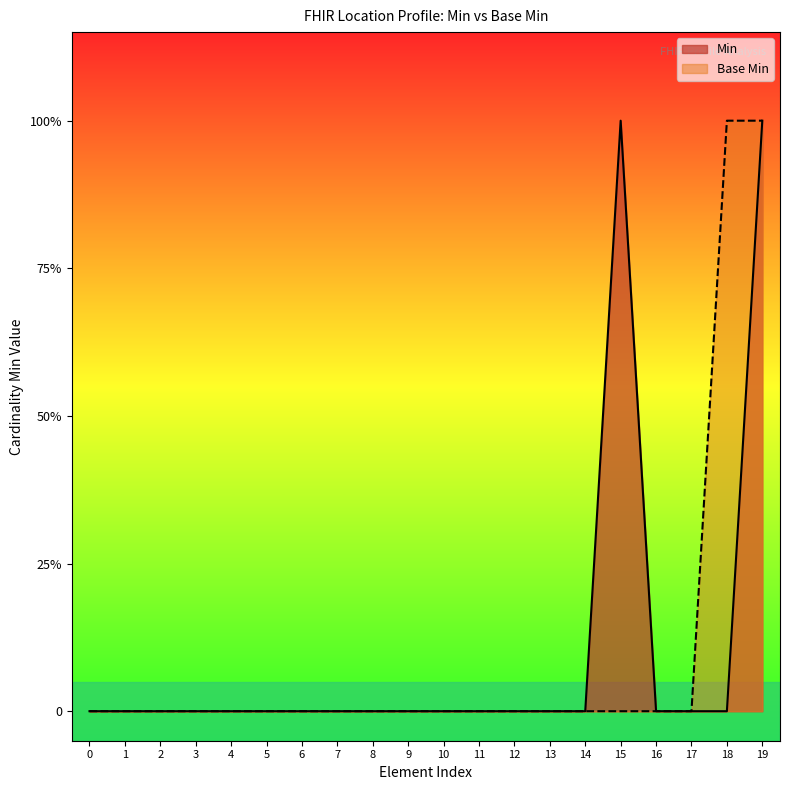

Which series has the largest range (max minus min)?

Min